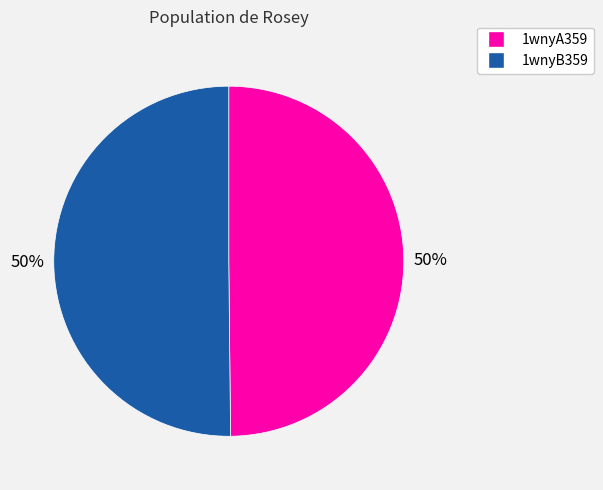

Do 1wnyA359 and 1wnyB359 together represent more than half of the pie?

Yes